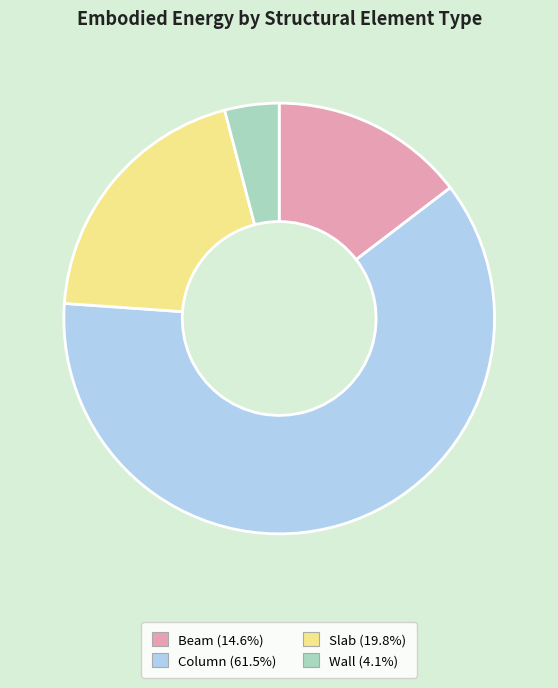

Which slice represents more than half of the pie?

Column